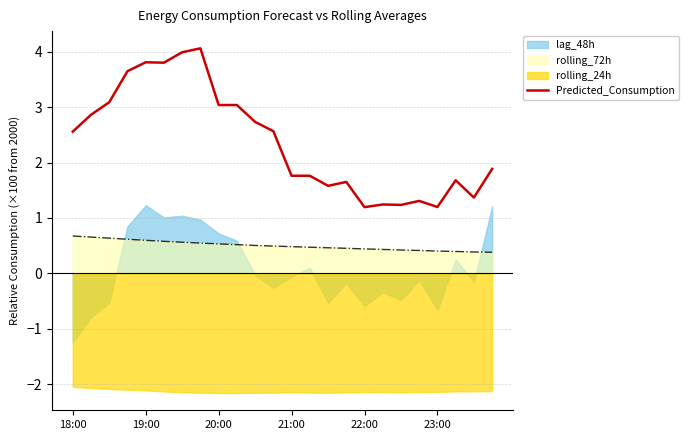

Count the number of values greater than 2.

12